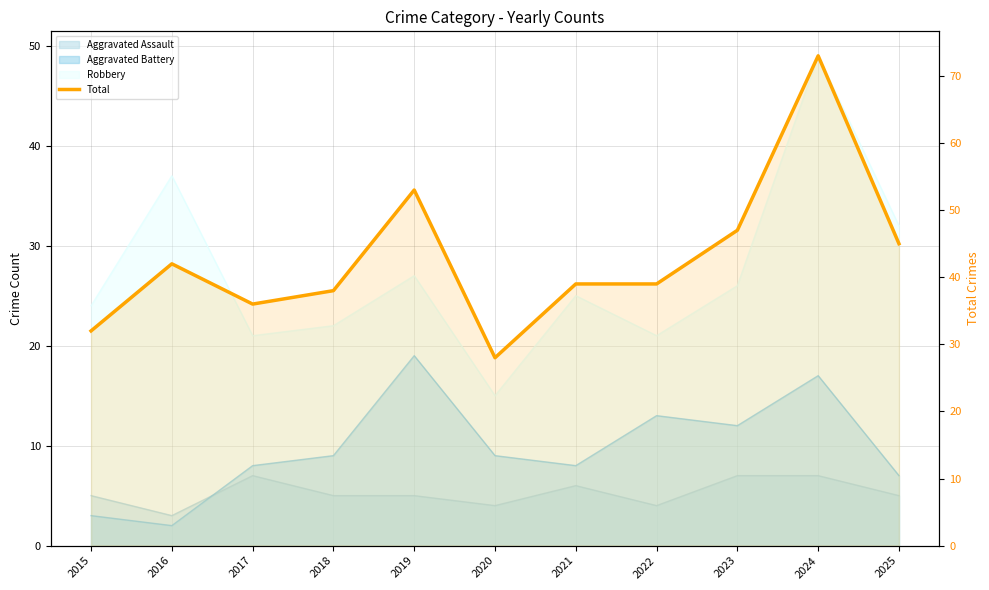

What is the average value?

43